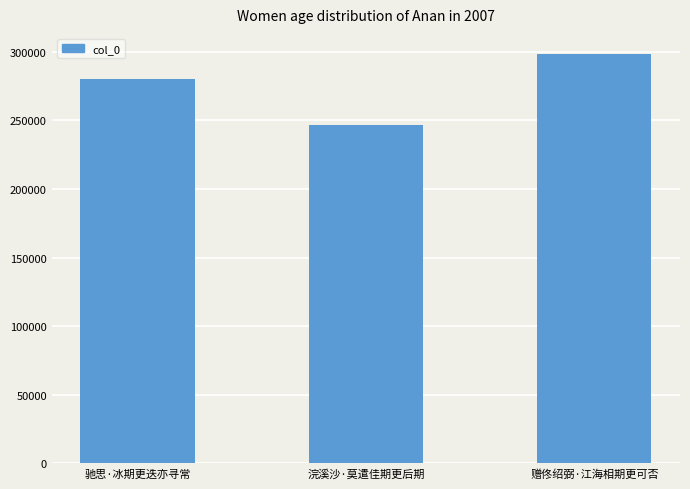

What is the change in value from 浣溪沙·莫遣佳期更后期 to 赠佟绍弼·江海相期更可否?

+51423